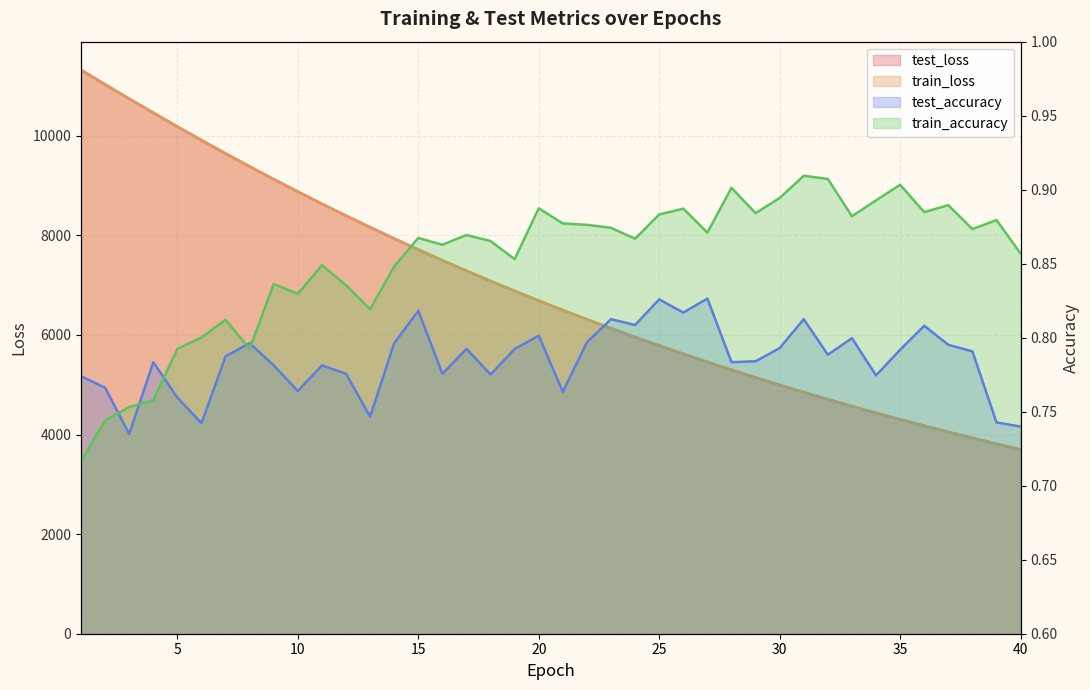

At which category is the sum across all series the highest?

1